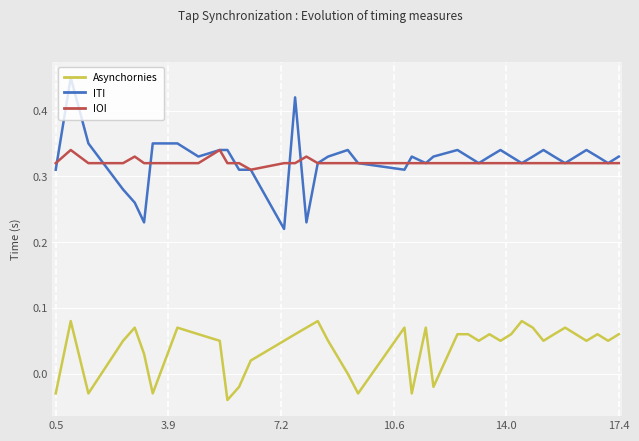

True or false: Asynchornies and ITI cross at least once.

False